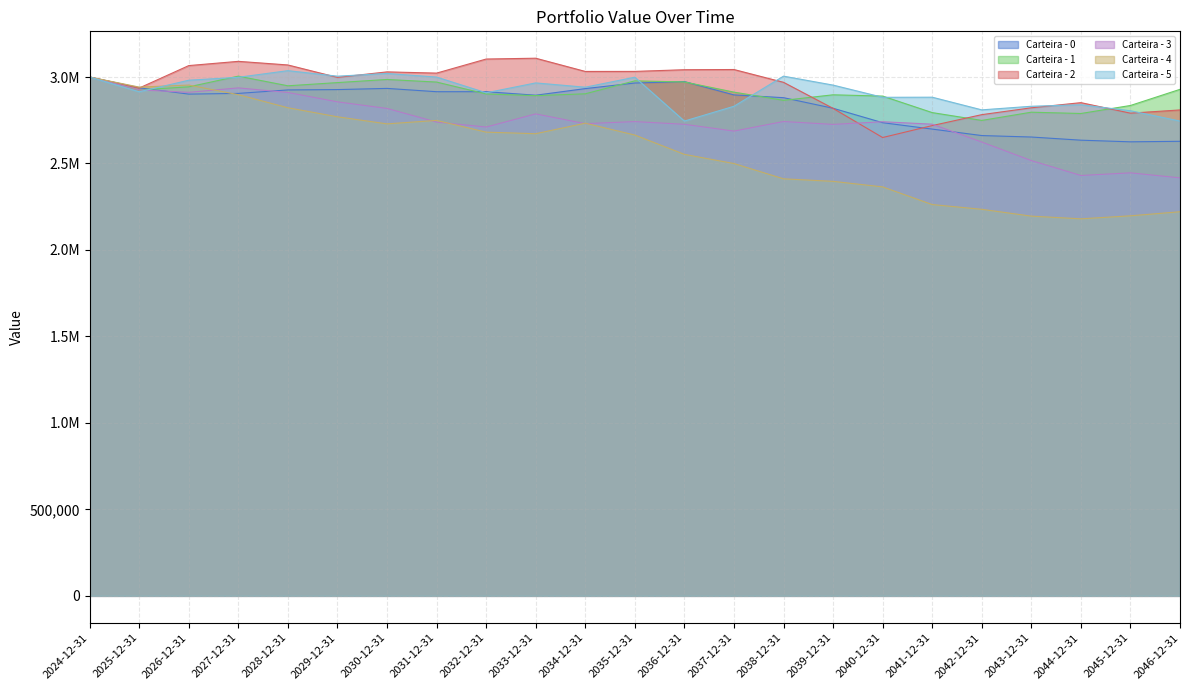

List the labels in order of Carteira - 4 value, largest first.

2024-12-31, 2026-12-31, 2025-12-31, 2027-12-31, 2028-12-31, 2029-12-31, 2031-12-31, 2034-12-31, 2030-12-31, 2032-12-31, 2033-12-31, 2035-12-31, 2036-12-31, 2037-12-31, 2038-12-31, 2039-12-31, 2040-12-31, 2041-12-31, 2042-12-31, 2046-12-31, 2045-12-31, 2043-12-31, 2044-12-31